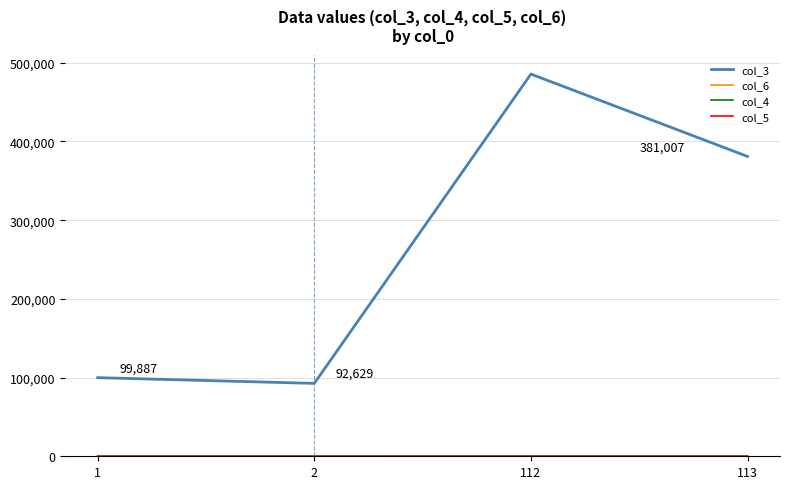

The value of col_3 at 113 is 97795. True or false?

False